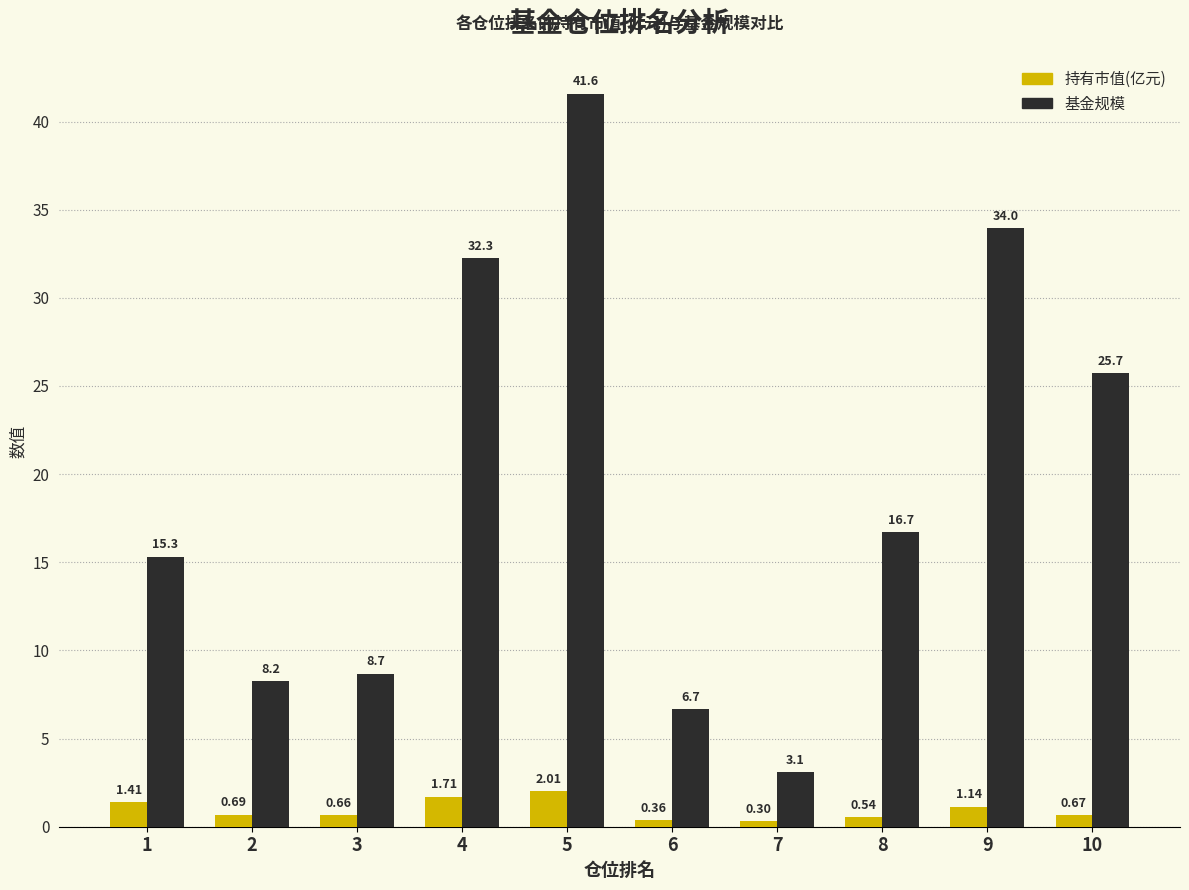

At how many categories does at least one series exceed 4?

9